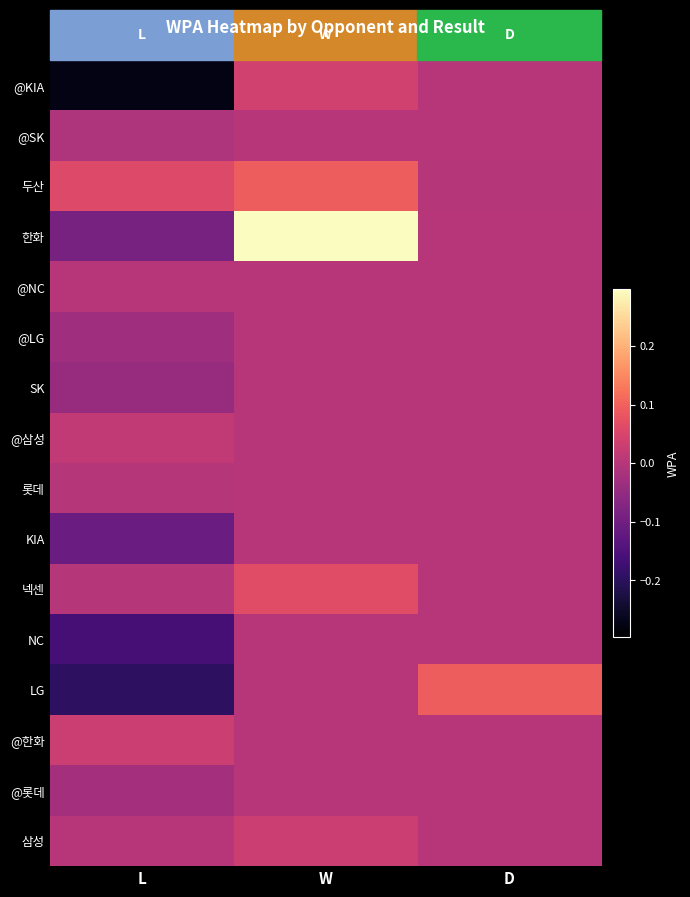

At which category is the sum across all series the highest?

W